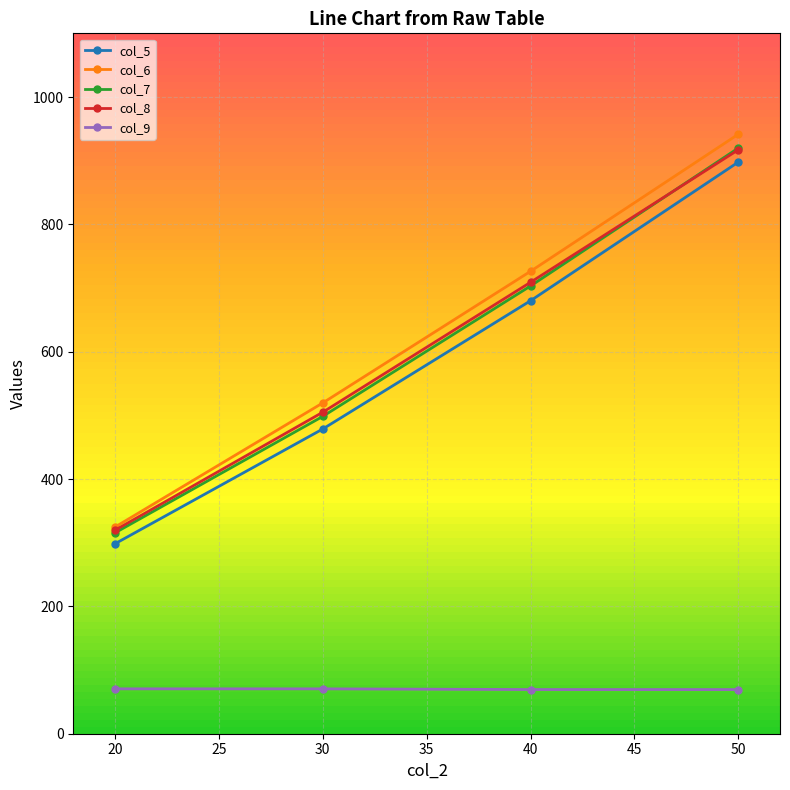

Rank the categories by col_6 value from lowest to highest.

20, 30, 40, 50